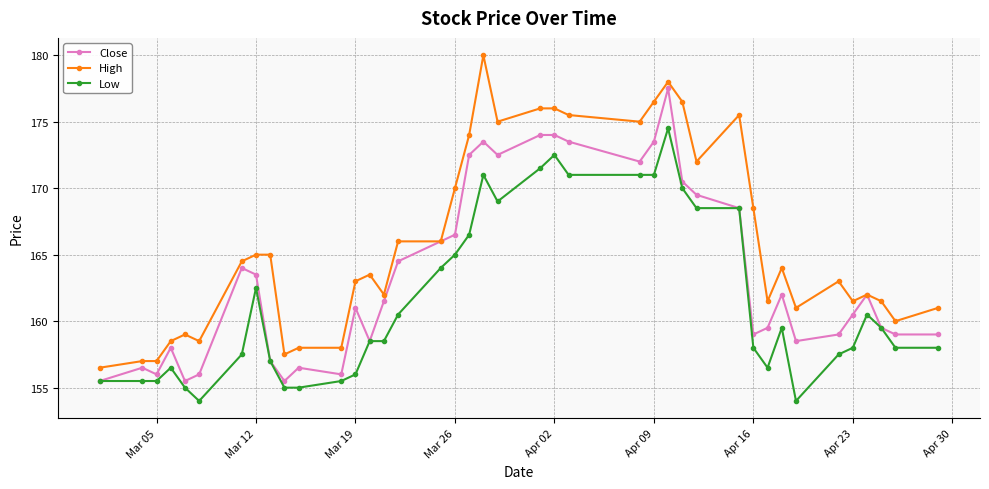

True or false: Low and High cross at least once.

False